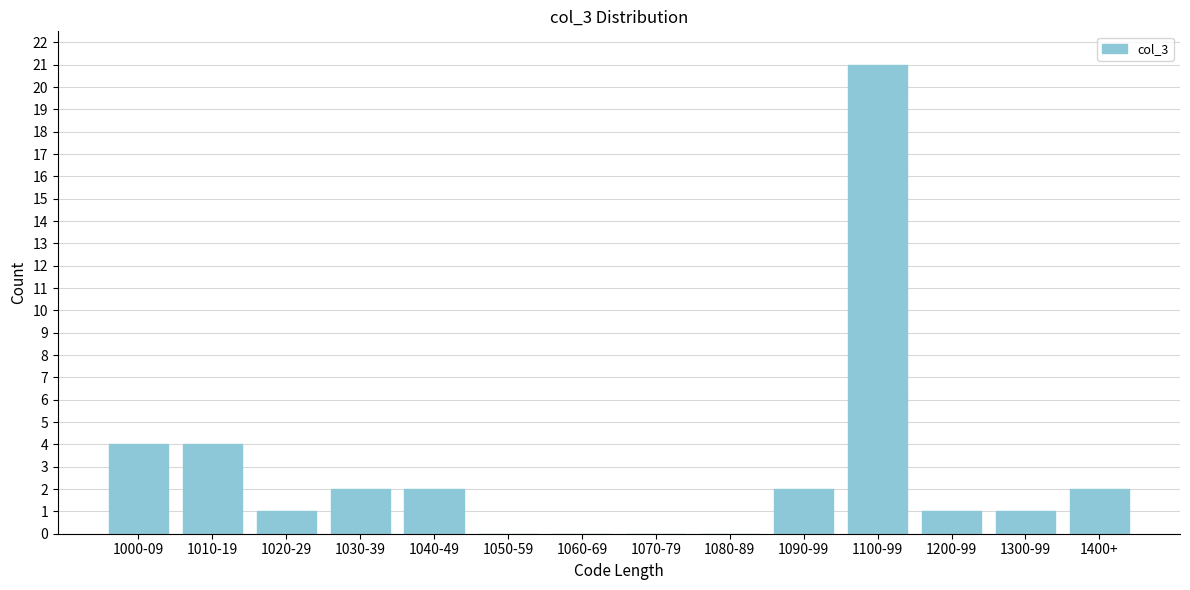

Reading right to left, list all the values displayed in this chart.

1400+=2	1300-99=1	1200-99=1	1100-99=21	1090-99=2	1080-89=0	1070-79=0	1060-69=0	1050-59=0	1040-49=2	1030-39=2	1020-29=1	1010-19=4	1000-09=4